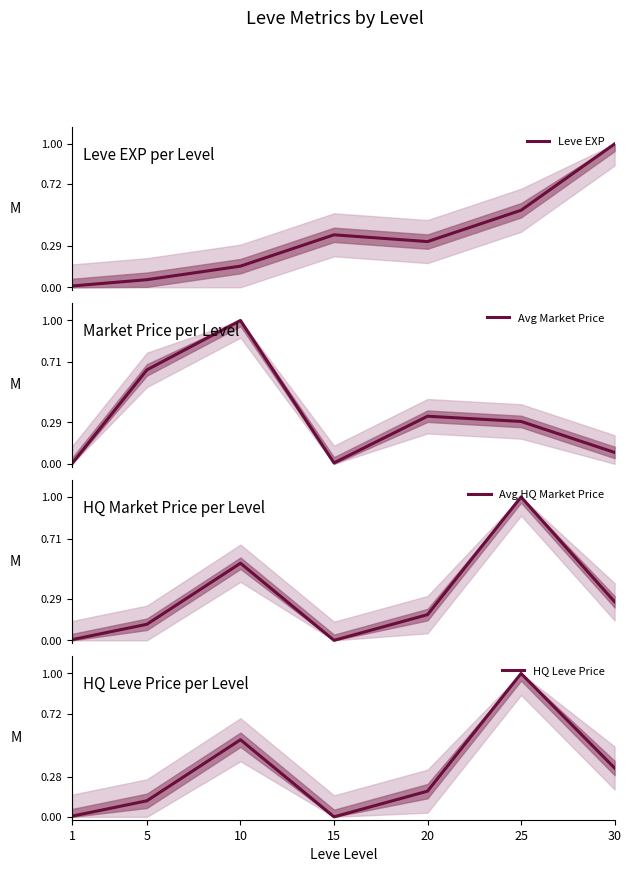

How many times do HQ Leve Price and Leve EXP cross each other?

4